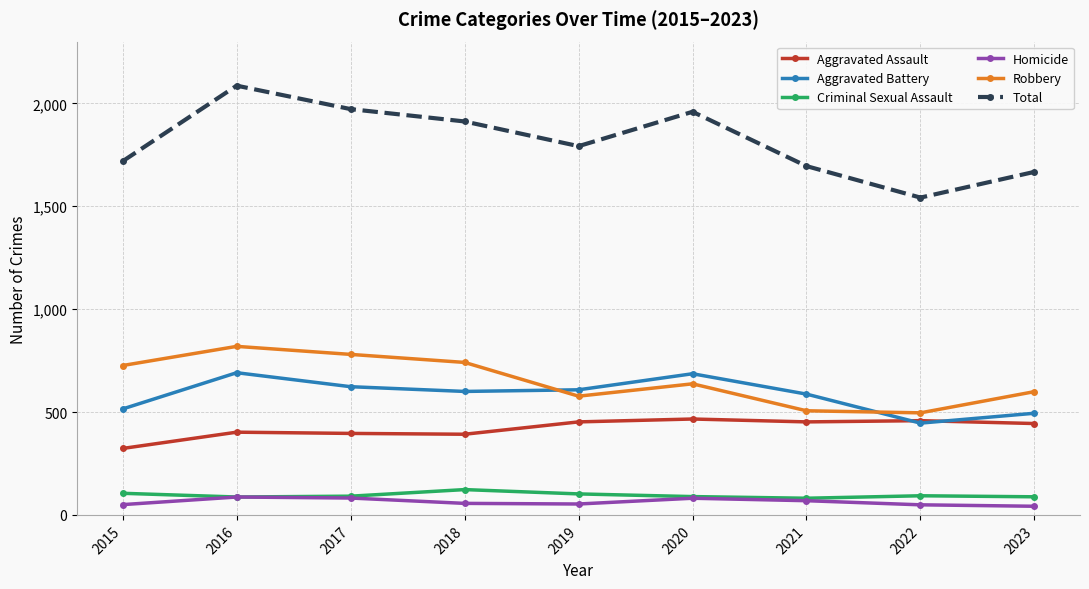

True or false: Robbery has a value of 637 at 2020.

True